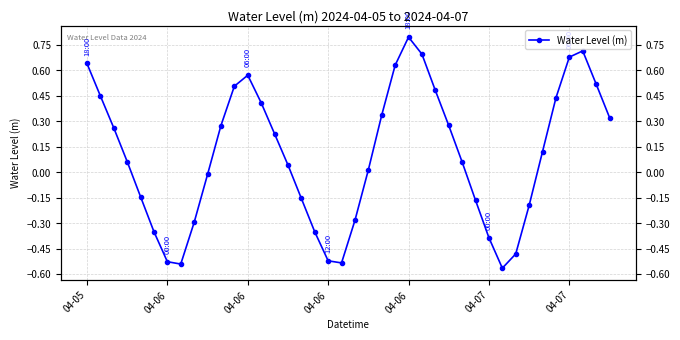

List the labels in order of value, smallest first.

31, 7, 19, 04-07, 18, 32, 30, 17, 04-07, 8, 20, 33, 29, 16, 04-06, 9, 21, 15, 28, 04-06, 34, 14, 04-06, 10, 27, 39, 22, 13, 35, 04-06, 26, 11, 38, 12, 23, 04-05, 36, 25, 37, 24